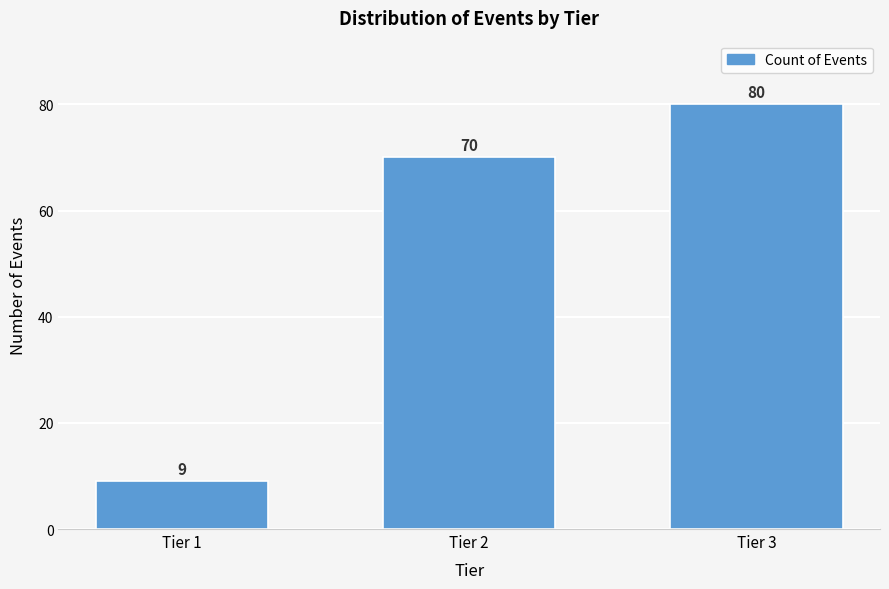

Reading left to right, what are all the values shown in this chart?

Tier 1=9	Tier 2=70	Tier 3=80